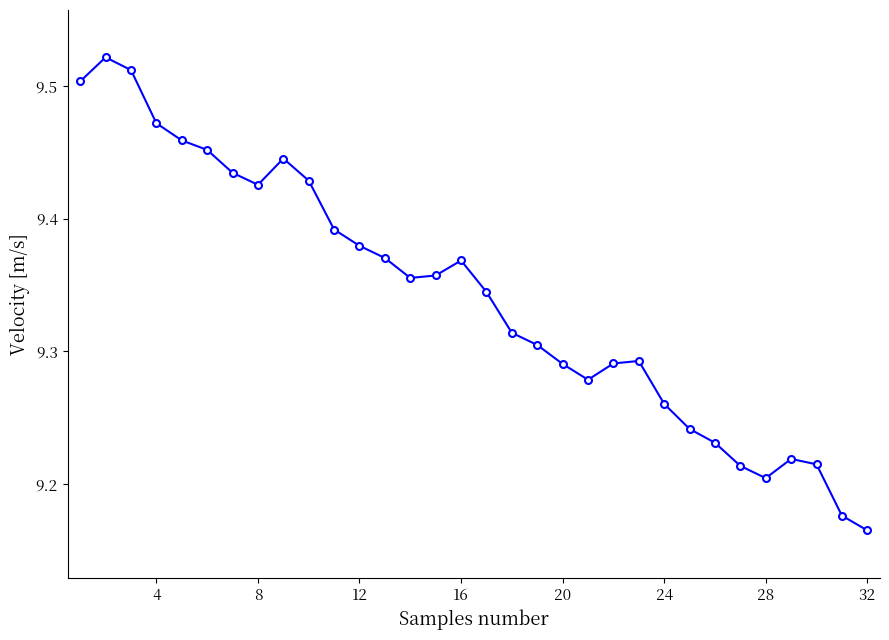

What is the difference between the maximum and minimum values?

0.4